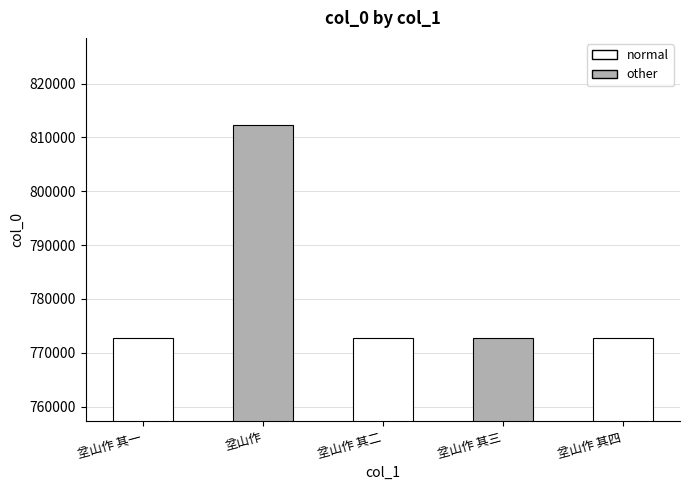

What is the smallest value displayed?

772748